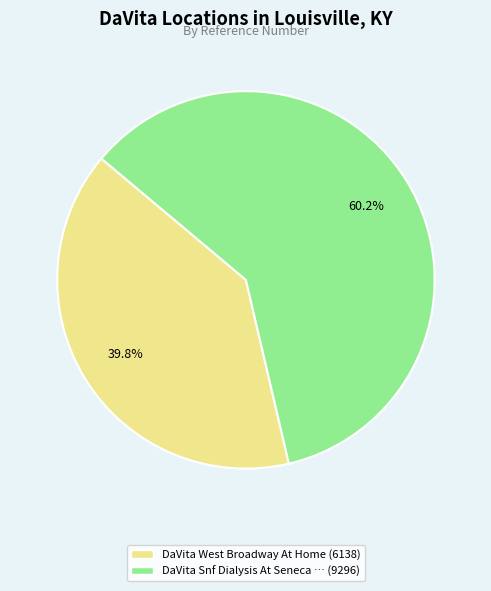

Count the number of slices in the pie.

2